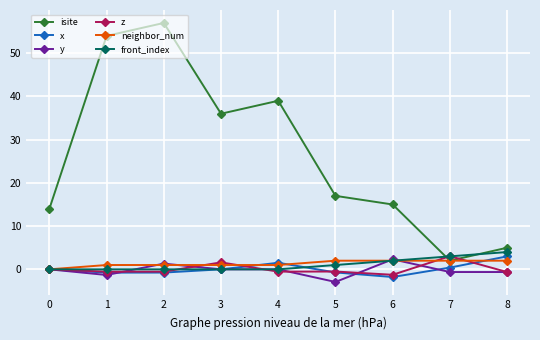

The y series shows -5.1 at 5. True or false?

False